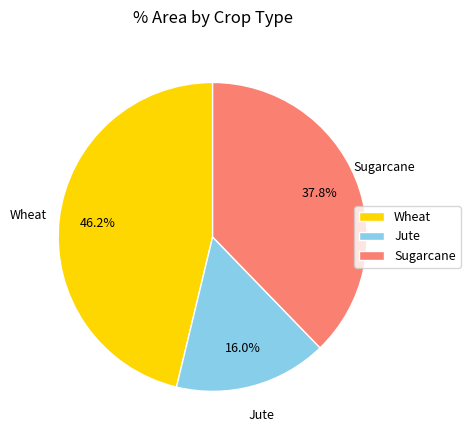

Between Jute and Sugarcane, which is larger?

Sugarcane